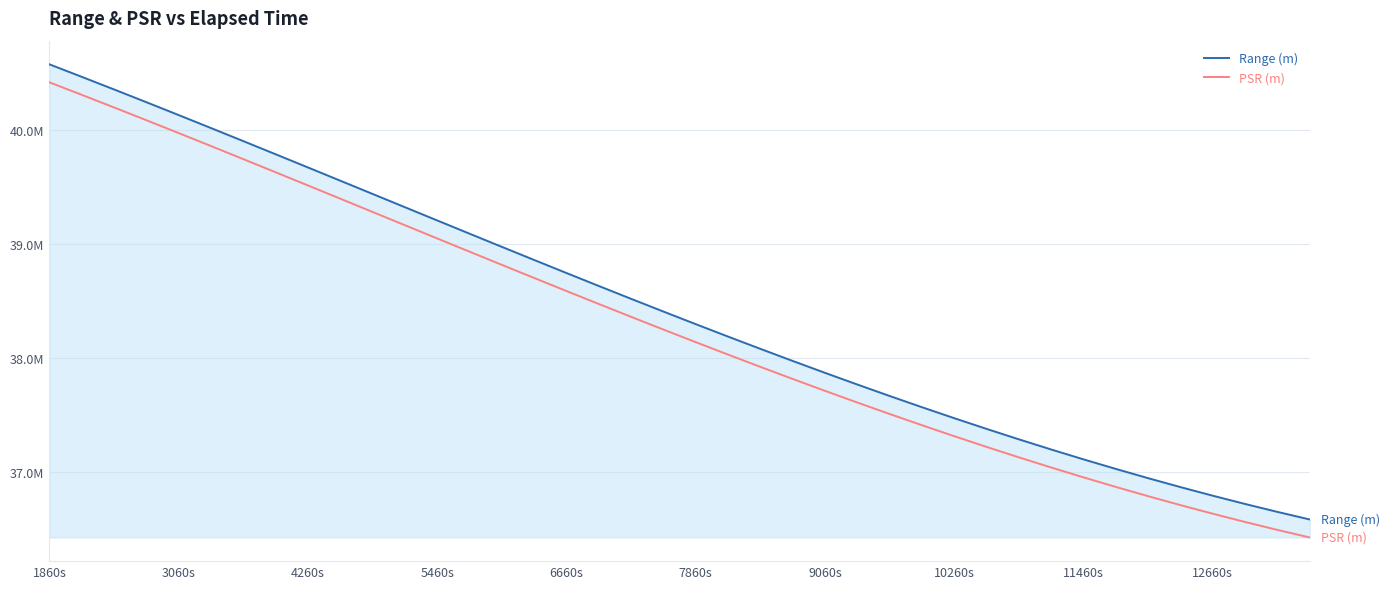

Does the chart have visible grid lines?

Yes